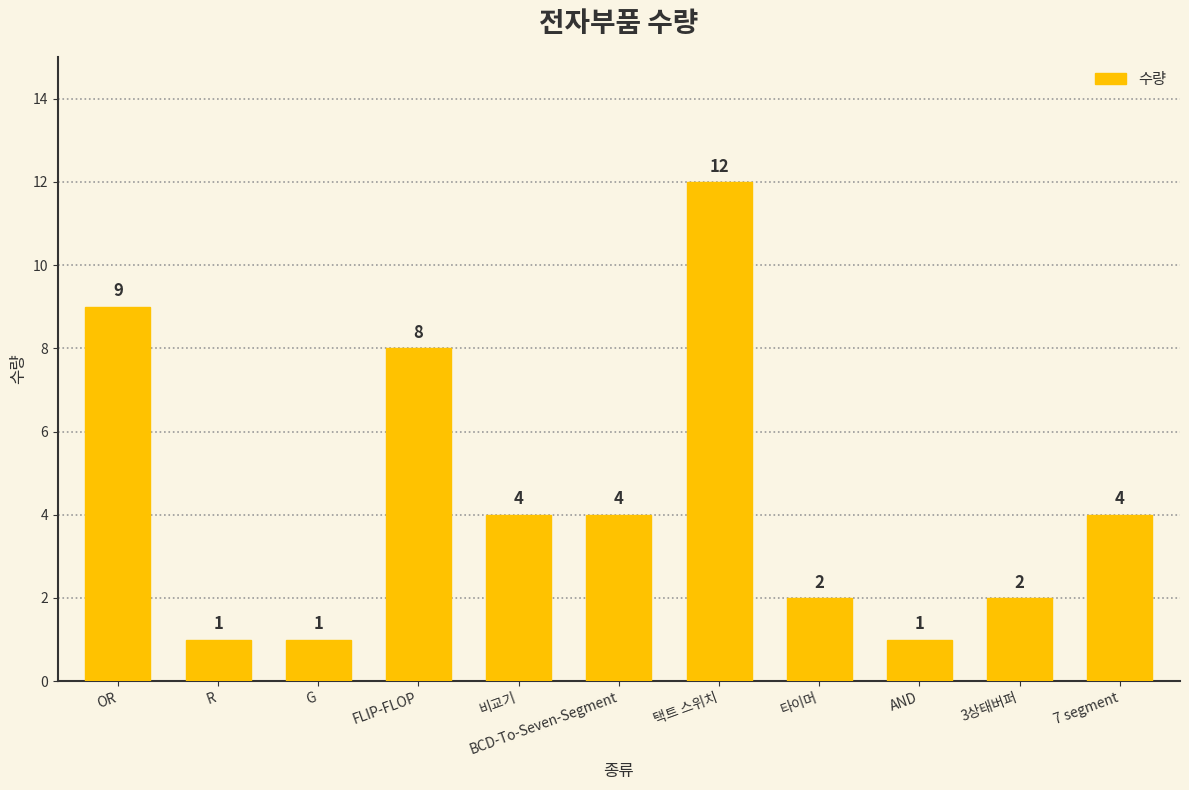

What is the label of the 4th bar from the left?

FLIP-FLOP